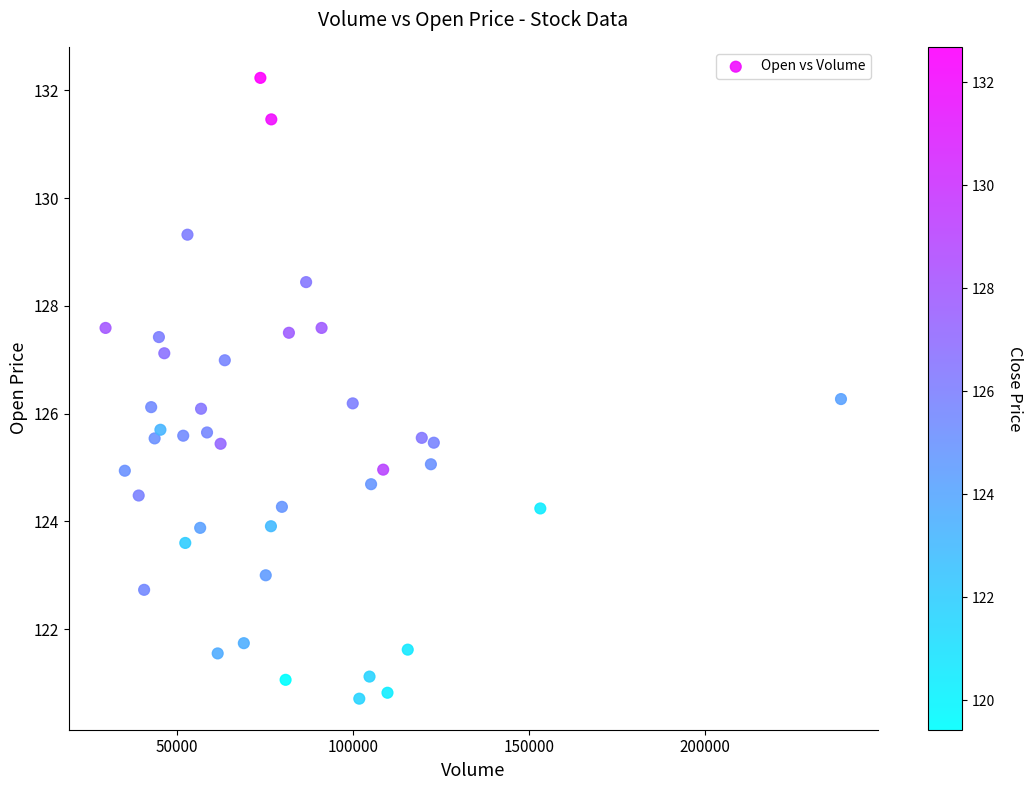

What is the range of X values (max minus min)?

208636.0